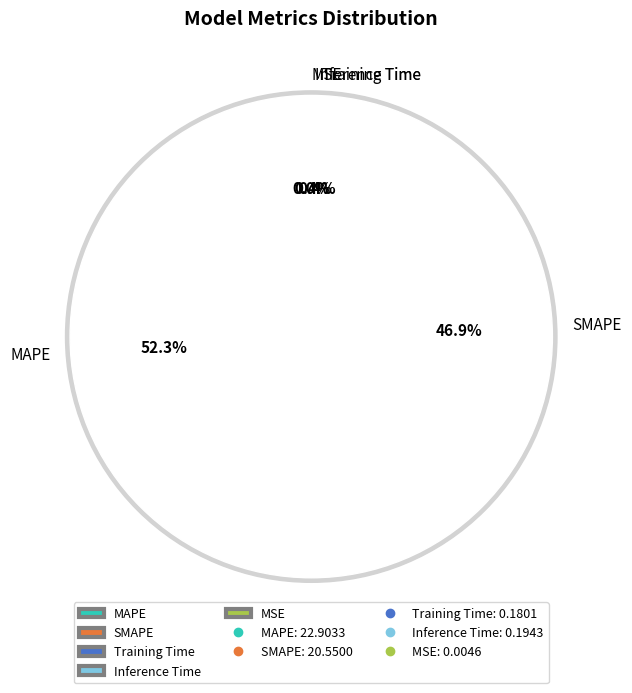

The MSE slice represents 12% of the pie. True or false?

False